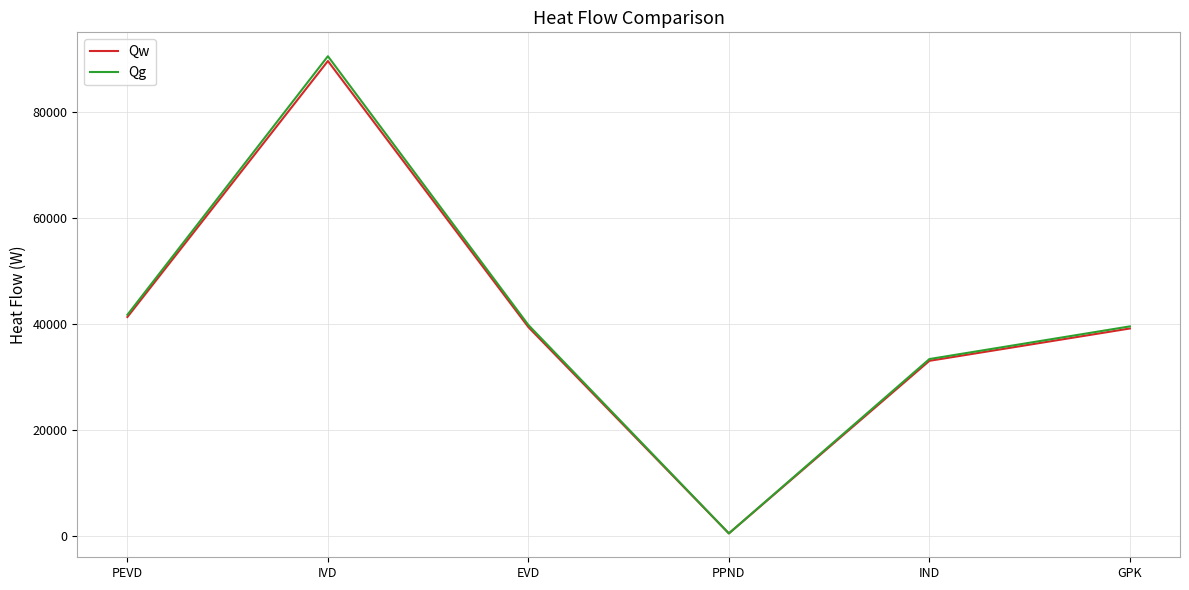

What is the difference between the maximum and second lowest values in the Qg series?

57091.2